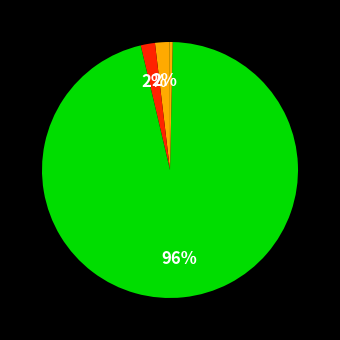

How many slices are in this pie chart?

5